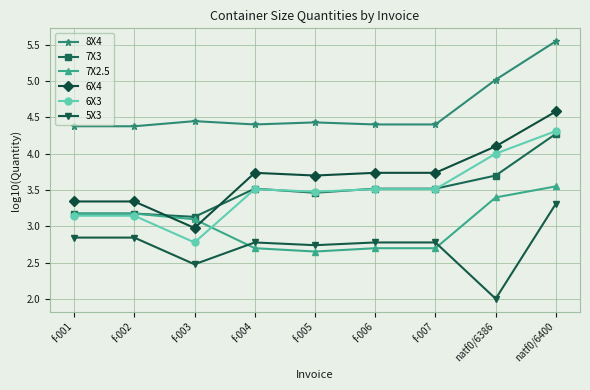

True or false: 8X4 and 7X3 cross at least once.

False